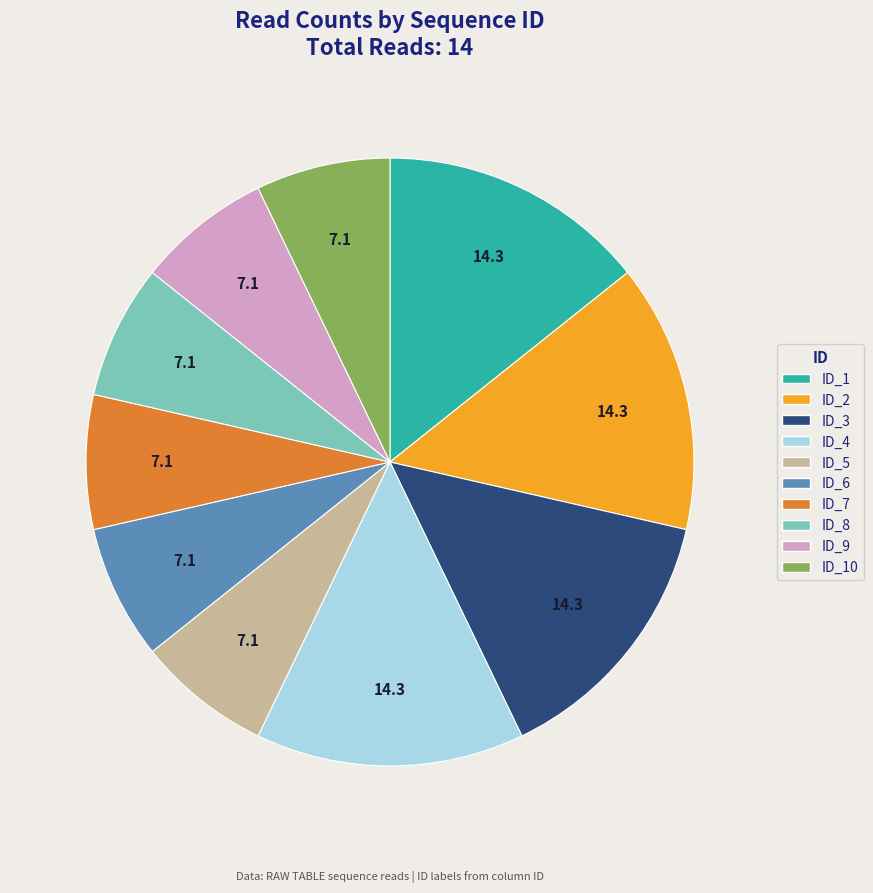

Is there a majority slice in this chart?

No